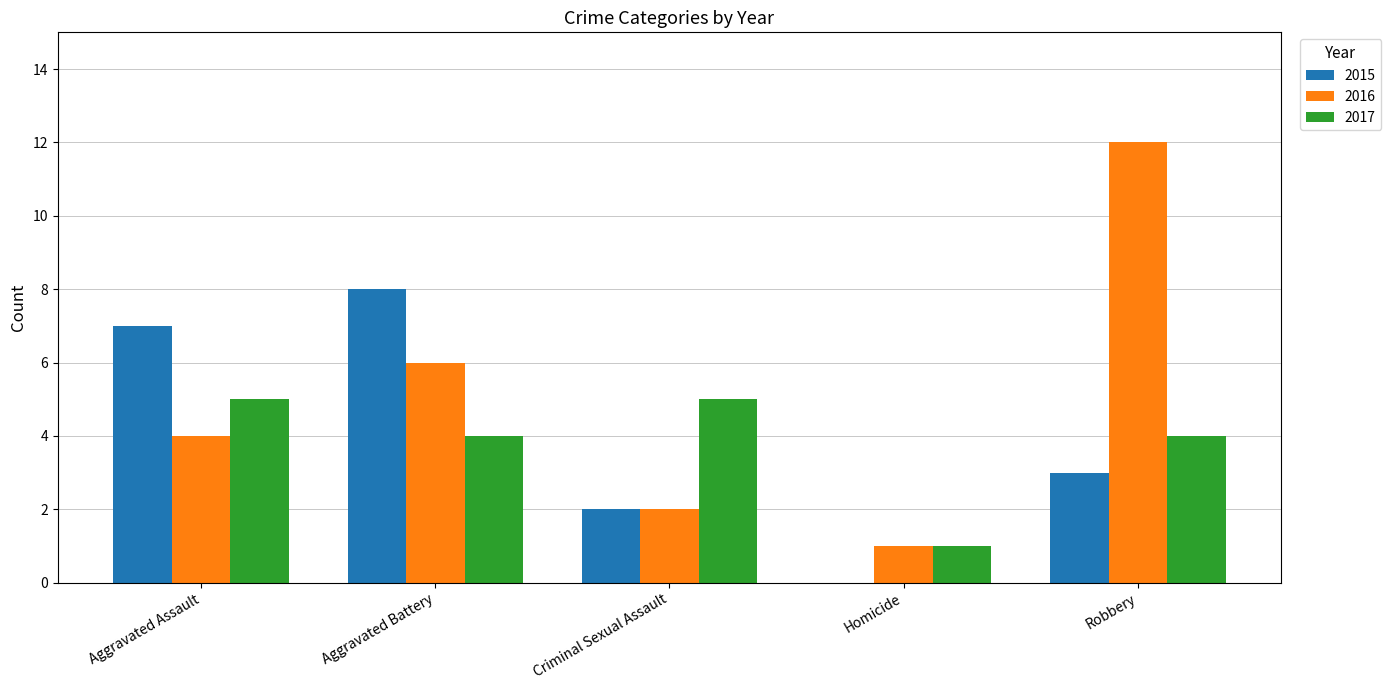

True or false: 2017 has a value of 4 at Aggravated Battery.

True